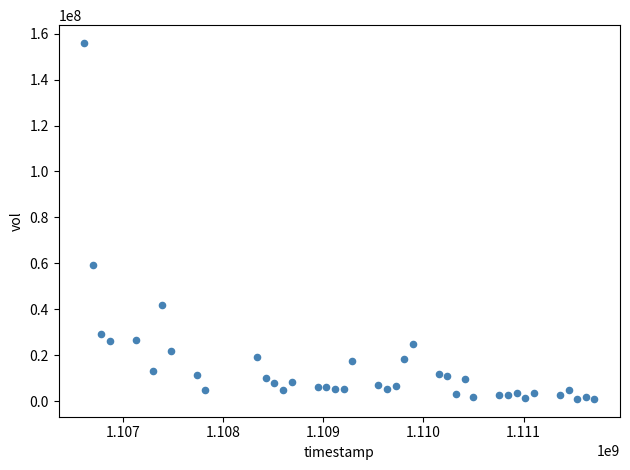

What Y value in the scatter plot is closest to 78462678?

59076059